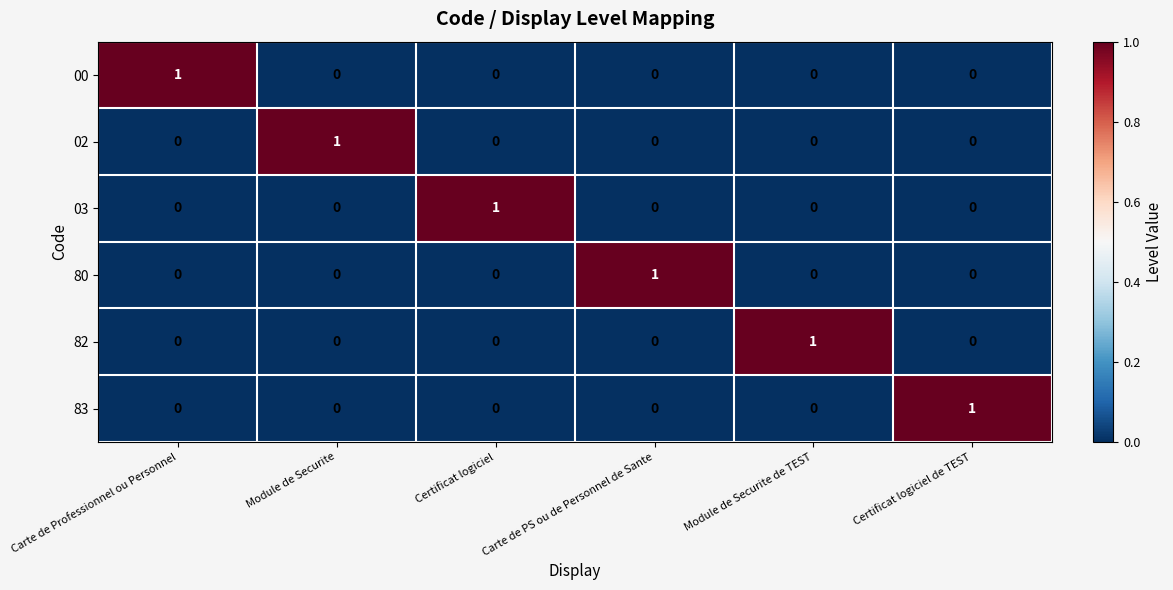

At which label does 83 reach its peak?

Certificat logiciel de TEST